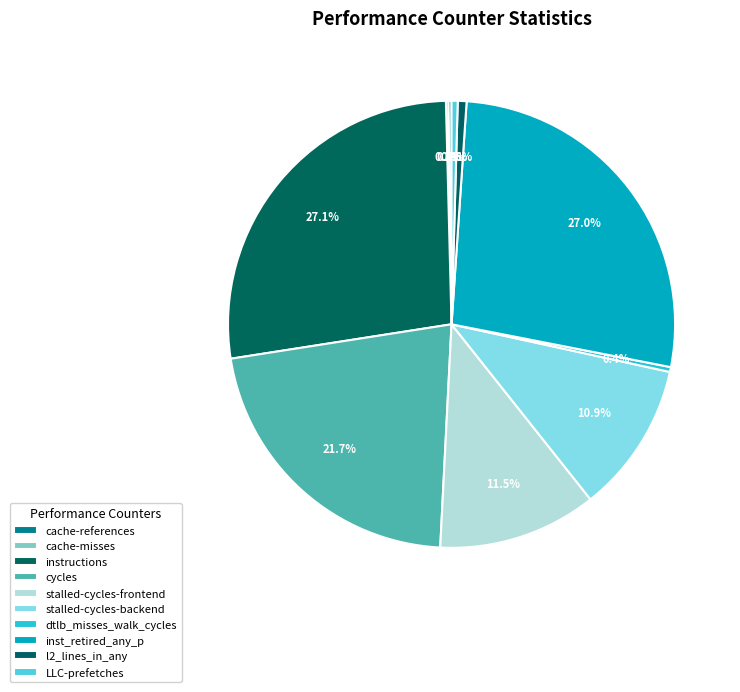

How much of the chart is everything except inst_retired_any_p?

73.0%